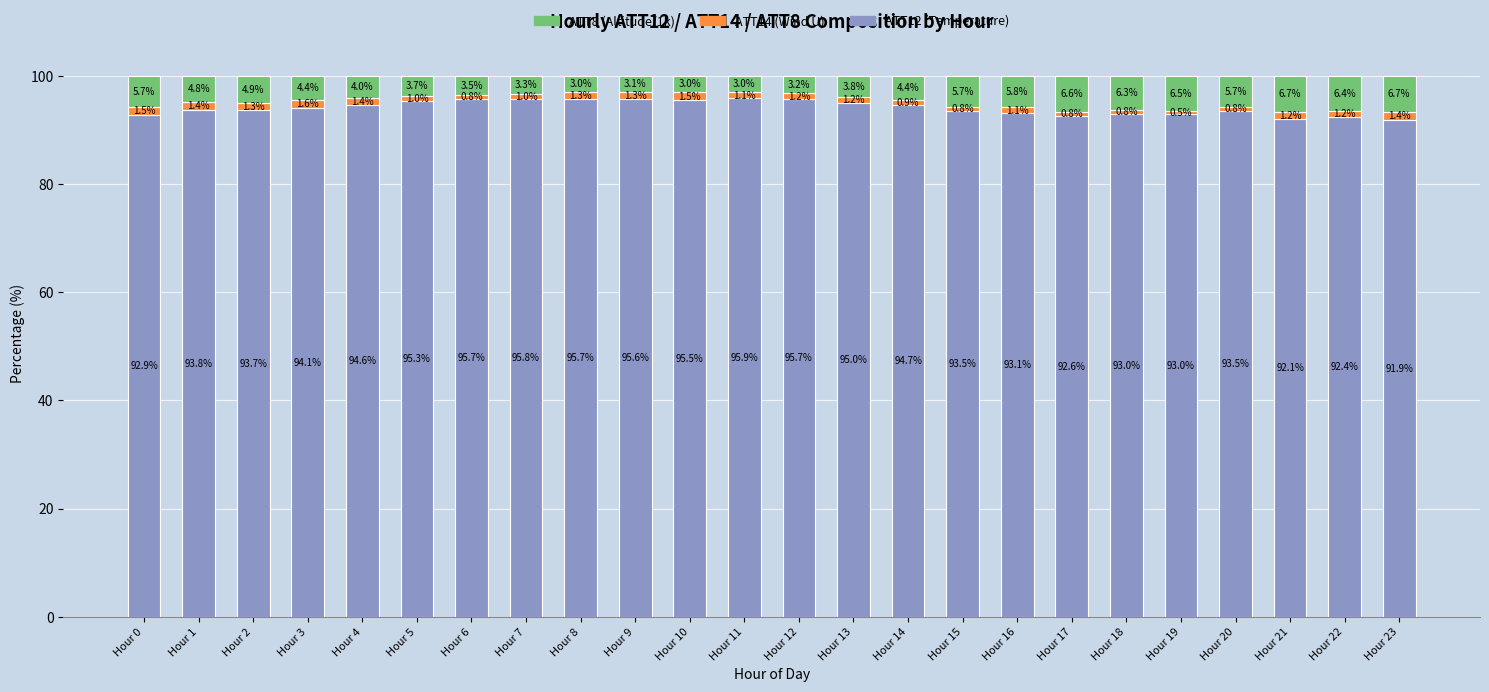

What is the total value across all series at Hour 19?

100.0